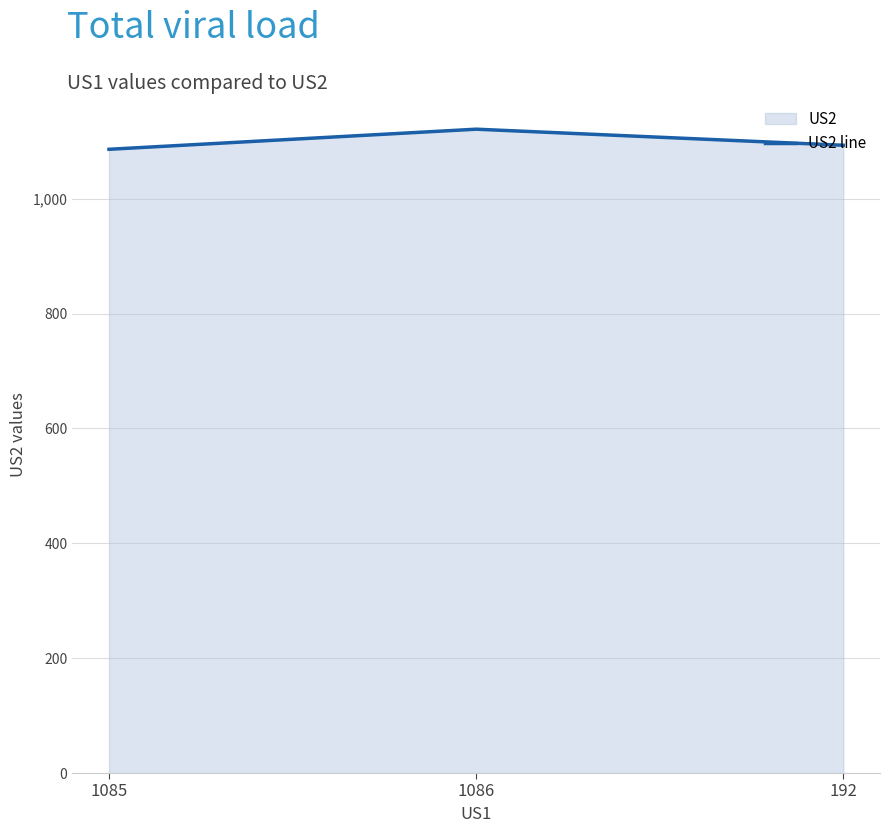

Approximately how many times larger is the value at 1085 compared to 1086?

1.0